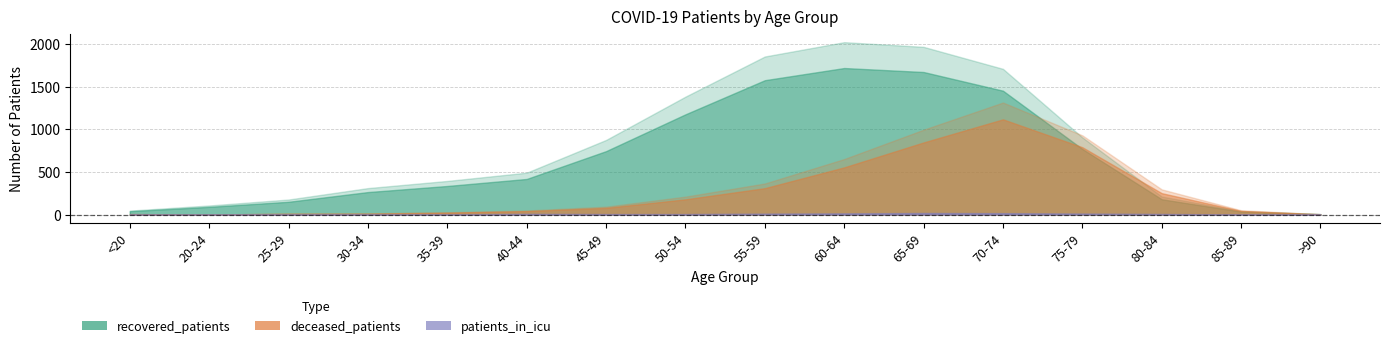

What are all the series names shown in the legend?

recovered_patients, deceased_patients, patients_in_icu